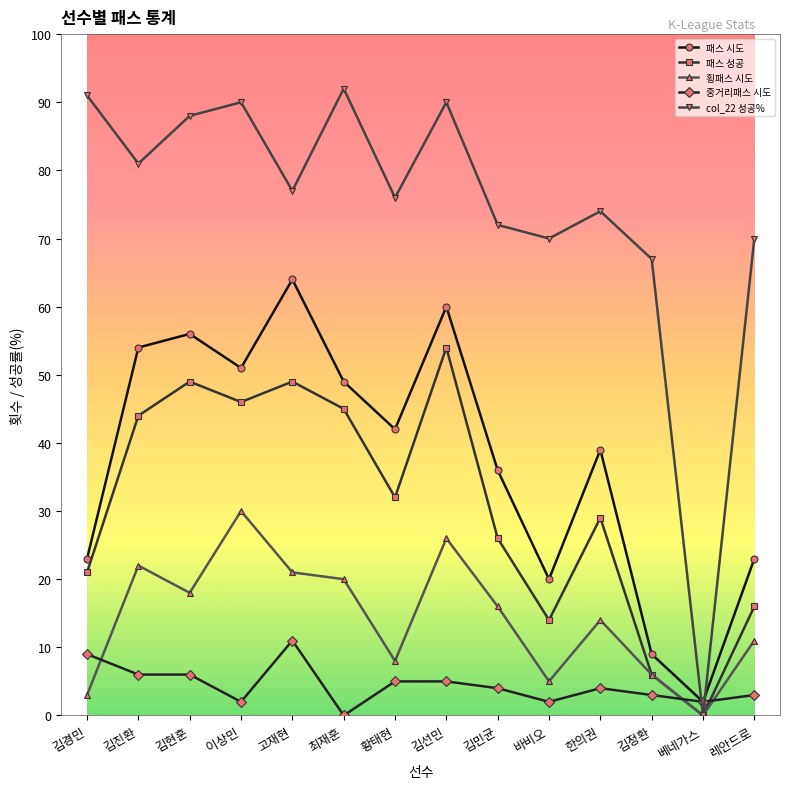

Rank the series at 바비오 from highest to lowest value.

col_22 성공%, 패스 시도, 패스 성공, 횡패스 시도, 중거리패스 시도